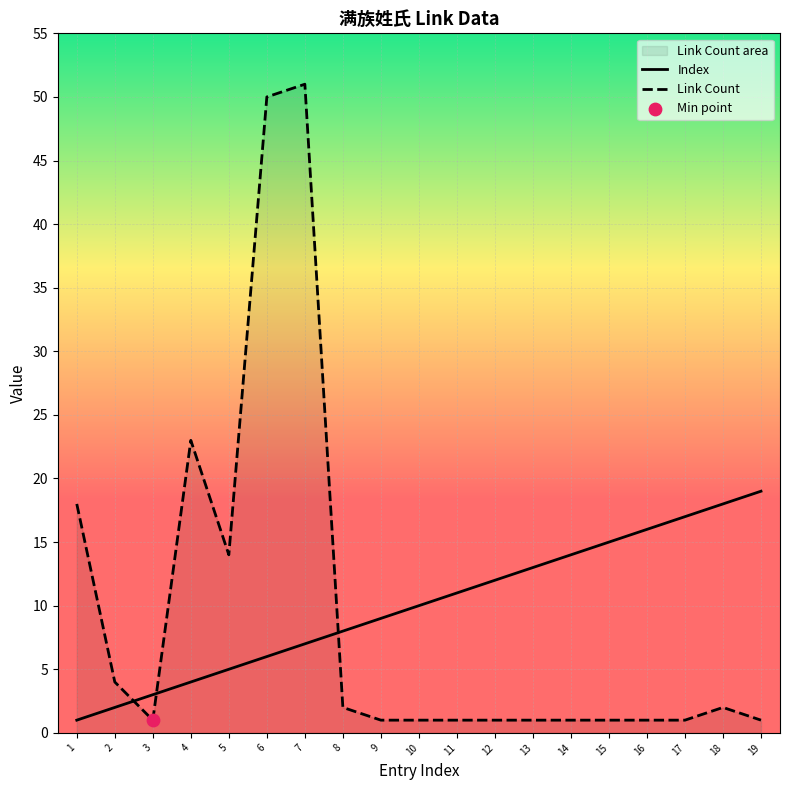

Which series has the largest total across all categories?

Index